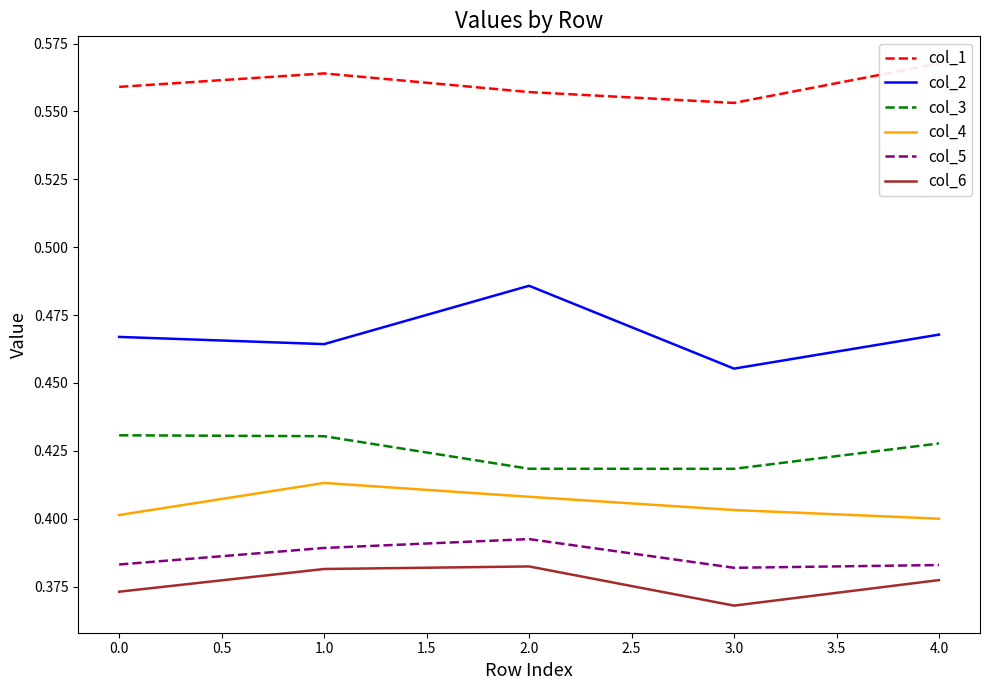

True or false: col_5 and col_3 cross at least once.

False